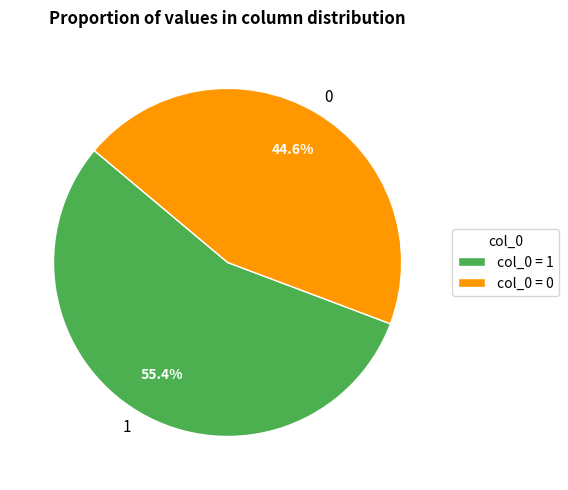

Is 0 the majority of the pie?

No